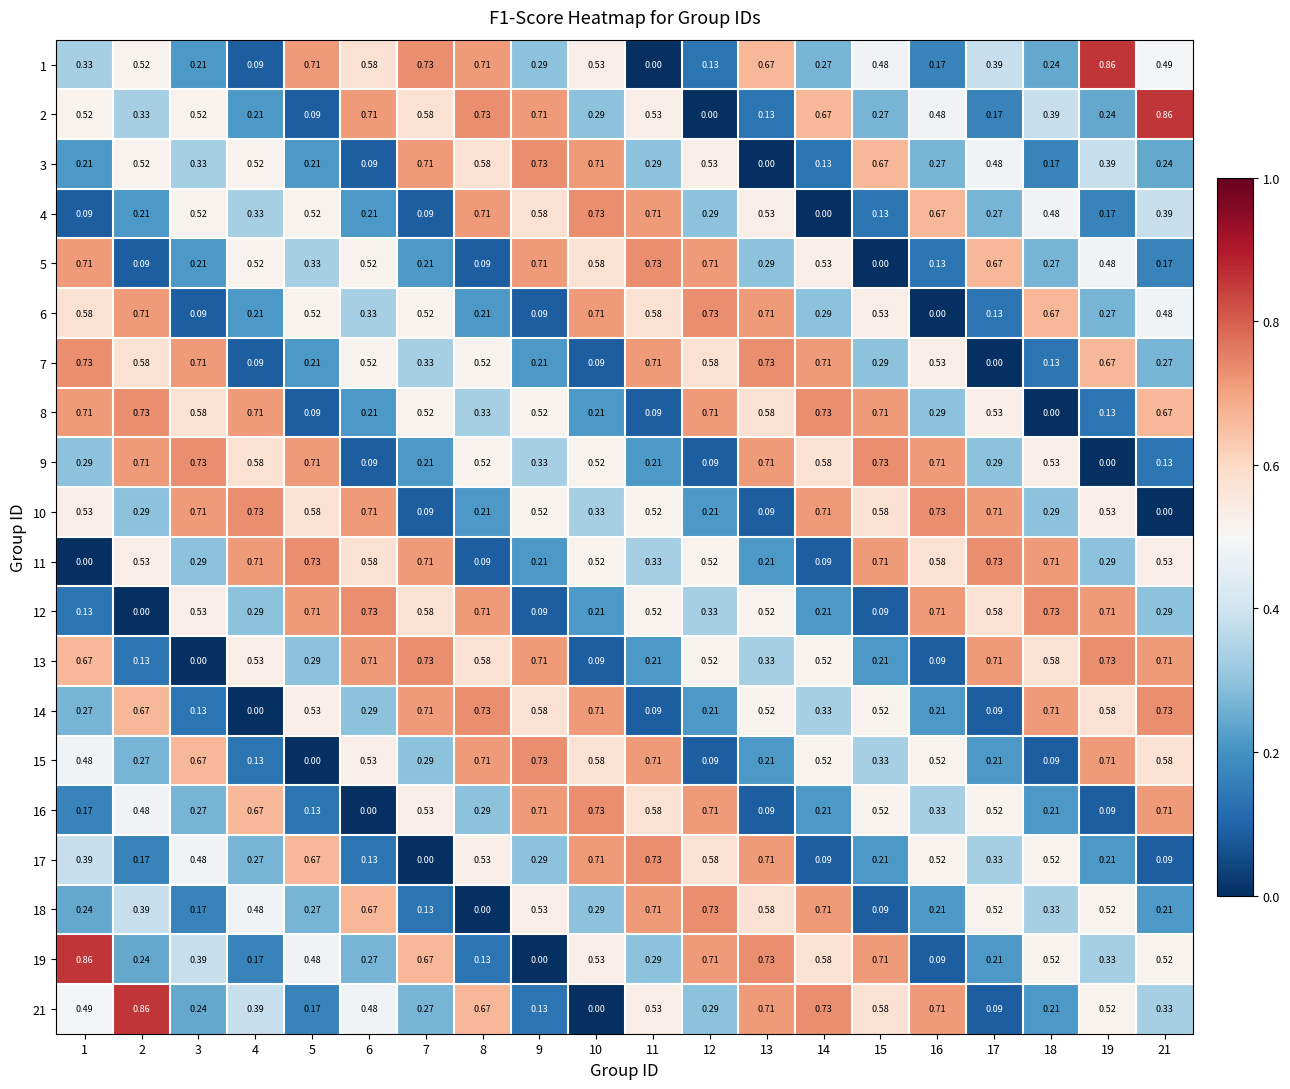

How many series are shown in this chart?

20